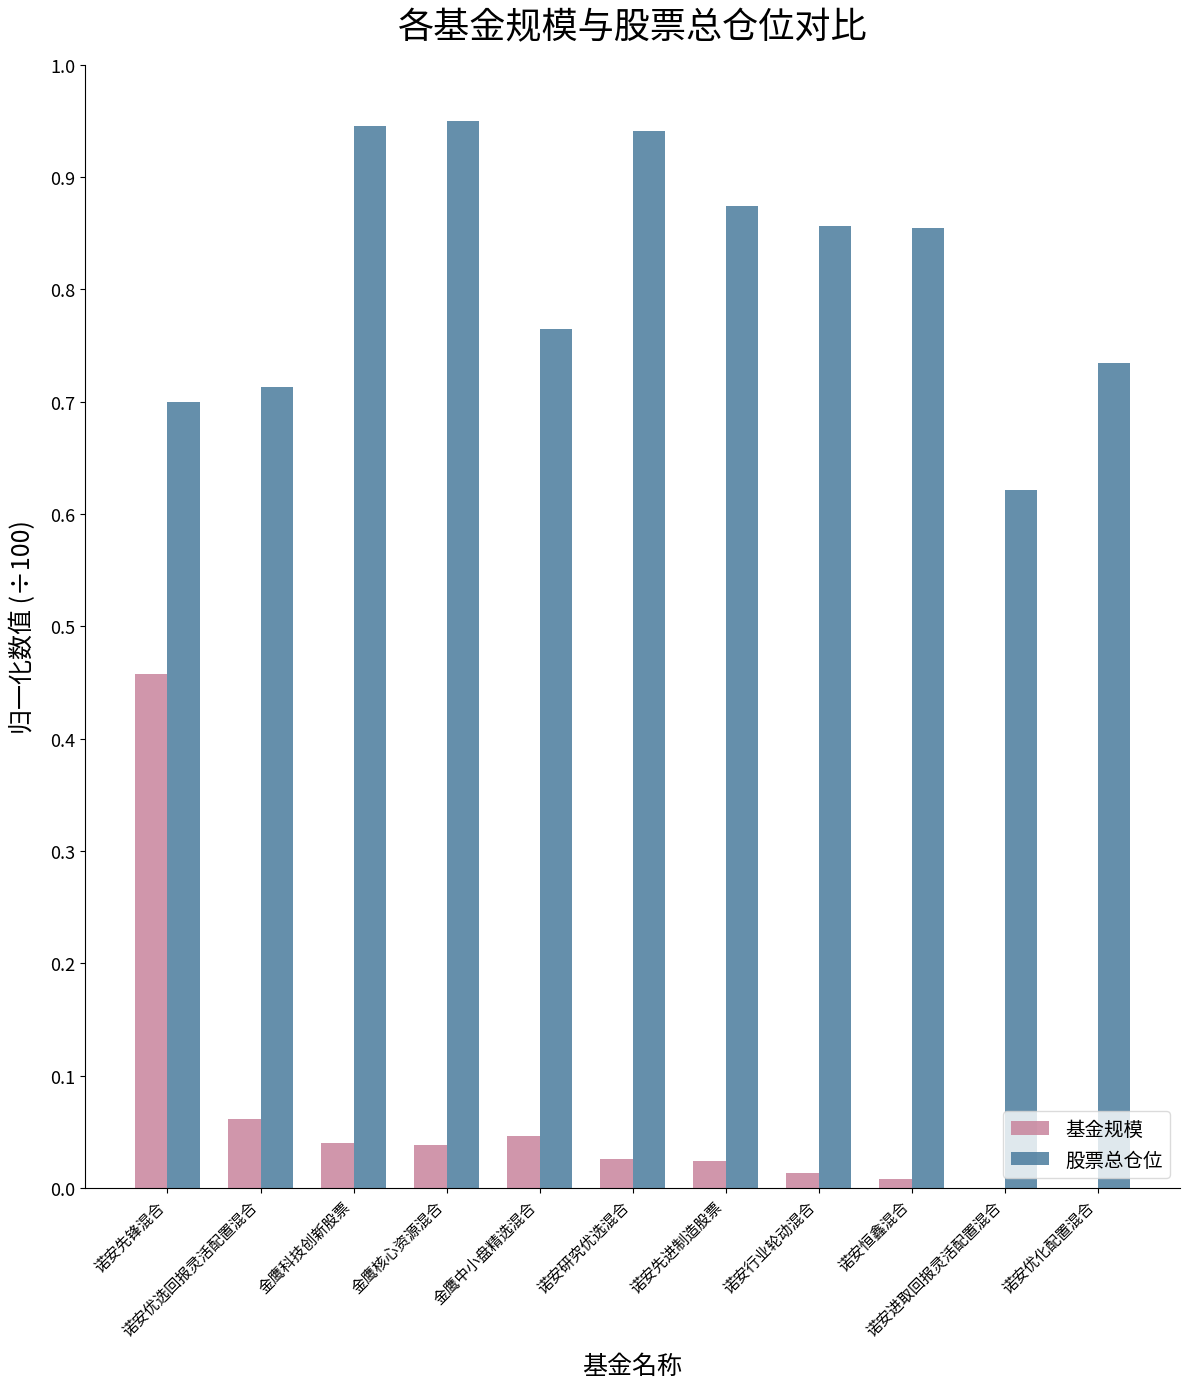

What are all the series names shown in the legend?

基金规模, 股票总仓位